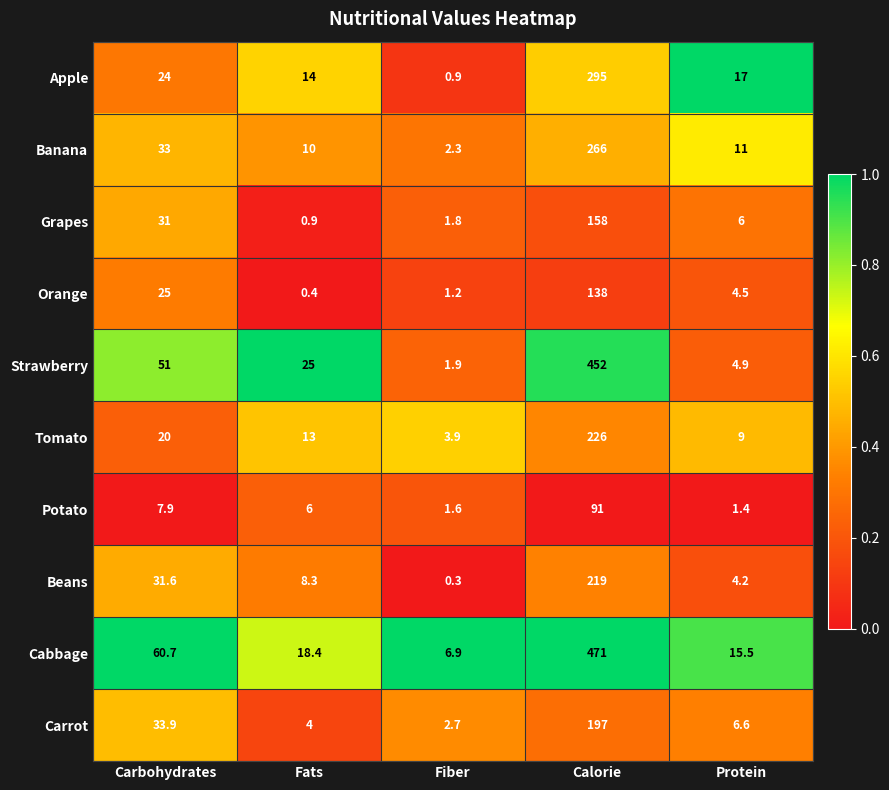

Rank the series at Fats from lowest to highest value.

Orange, Grapes, Carrot, Potato, Beans, Banana, Tomato, Apple, Cabbage, Strawberry